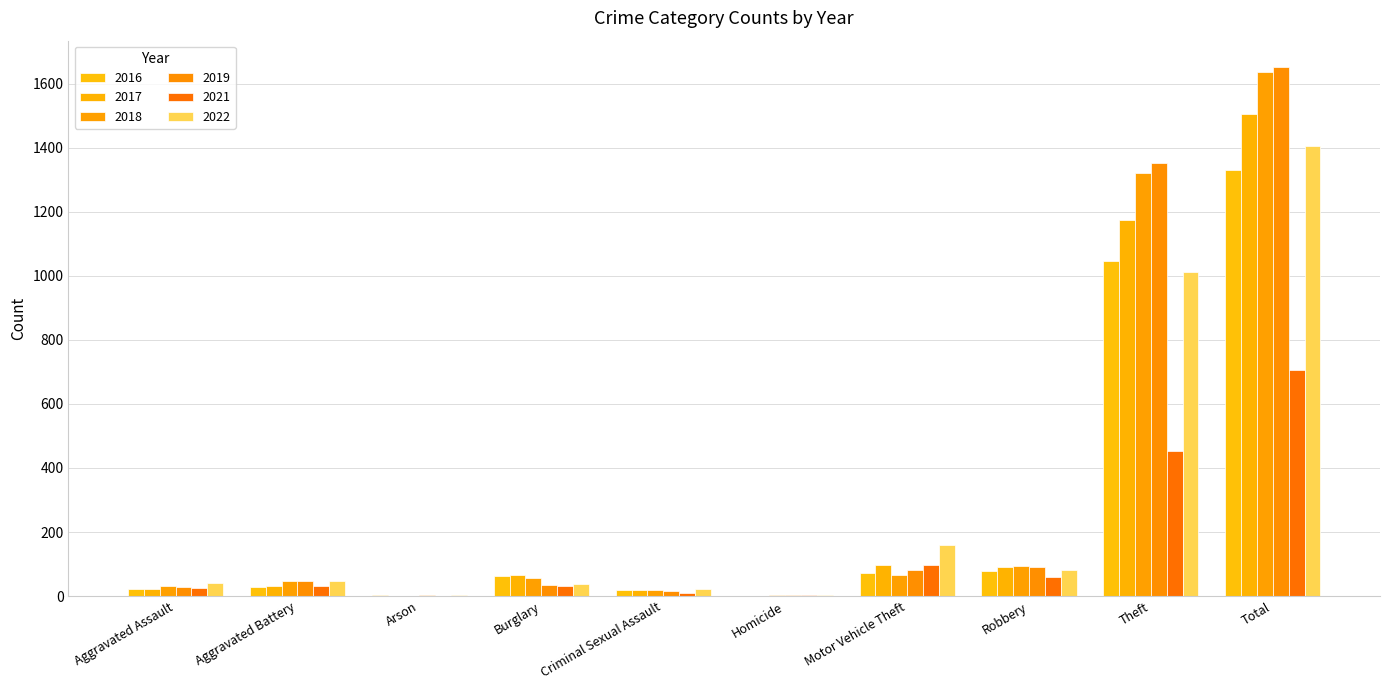

How many categories are shown in the chart?

10